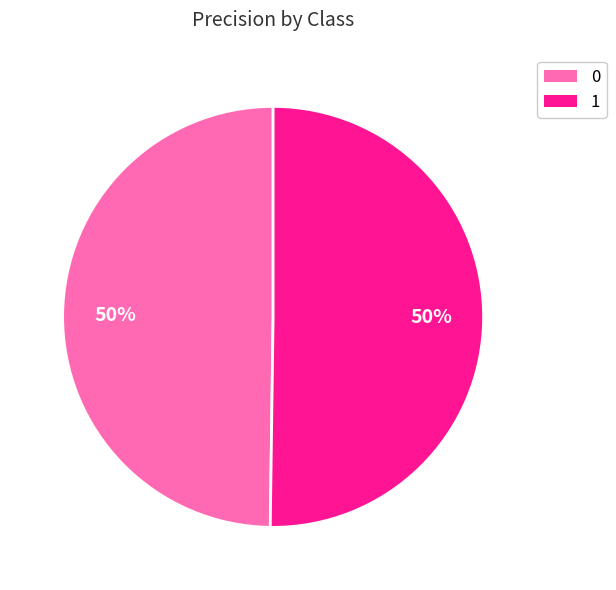

True or false: 1 accounts for 39% of the total.

False